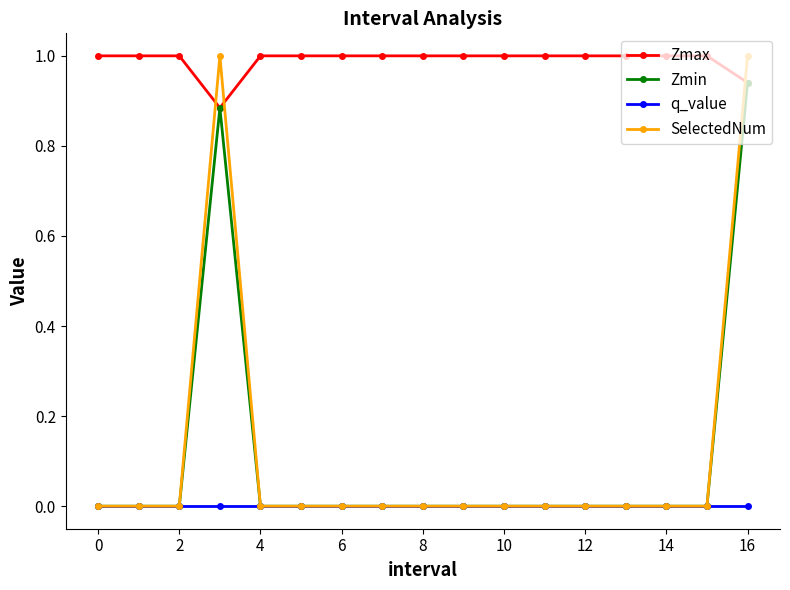

Which series ends up on top after the final intersection of Zmax and SelectedNum?

SelectedNum